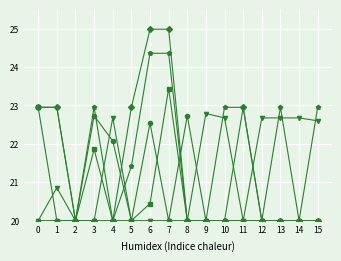

What is the smallest value displayed?

20.0